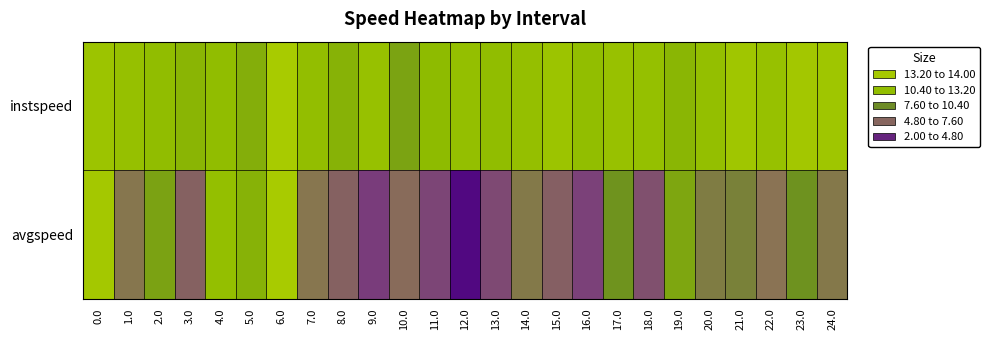

List the series in order of their peak value, highest first.

instspeed, avgspeed